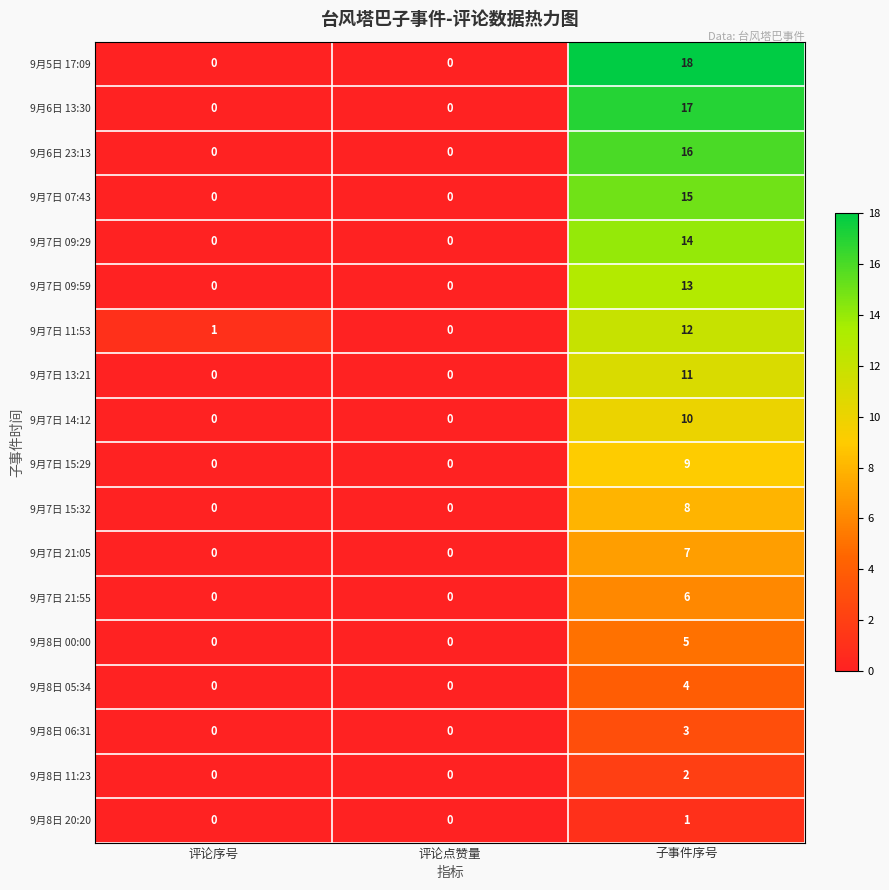

The 9月7日 21:05 series shows 7 at 子事件序号. True or false?

True